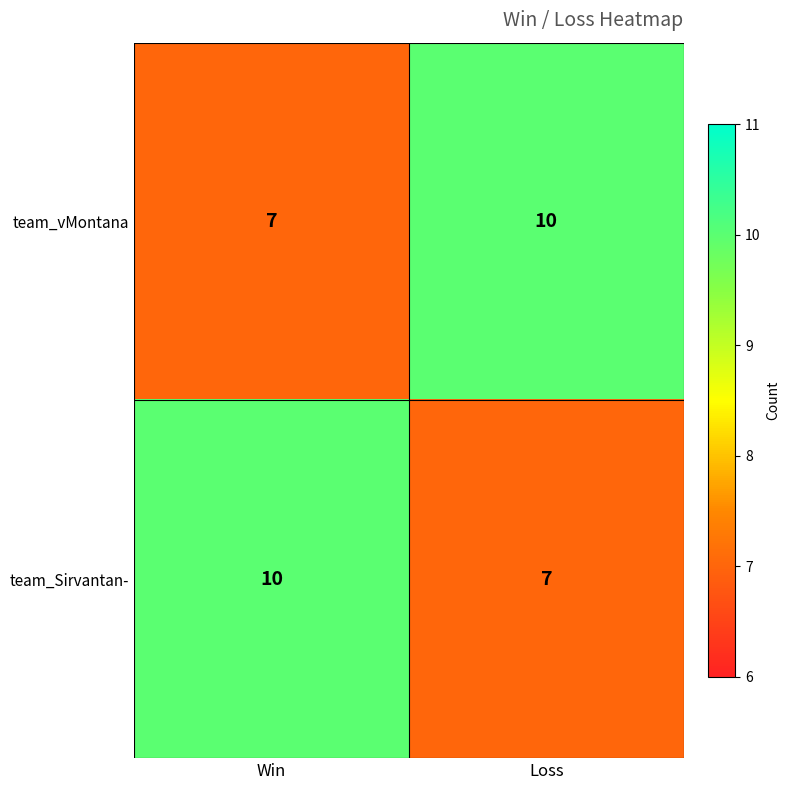

Reading left to right, transcribe all the data shown in this chart.

team_vMontana: 7	10
team_Sirvantan-: 10	7